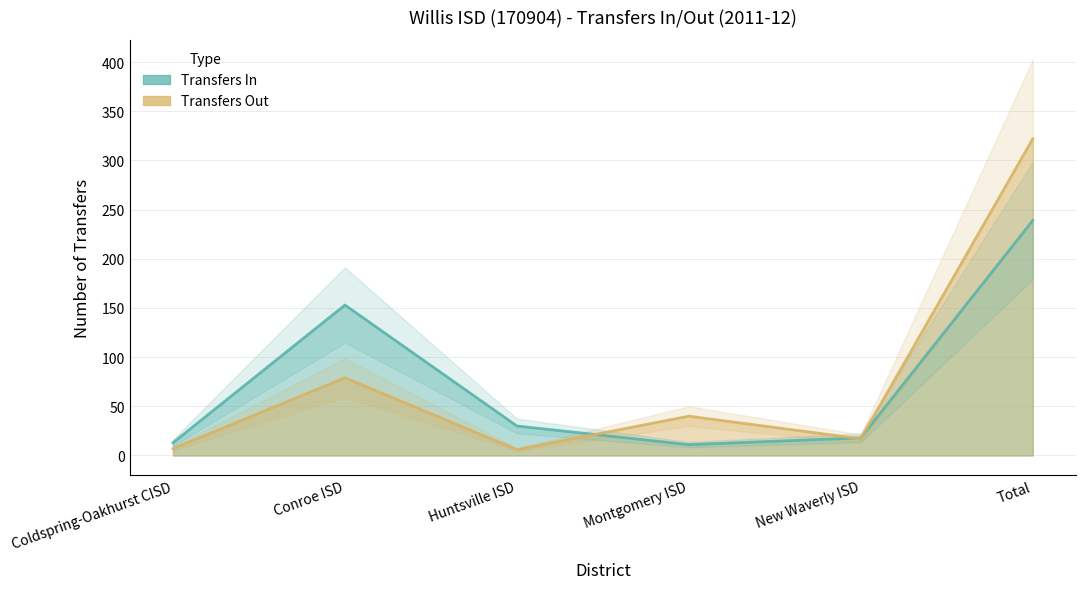

How many data points does each series have?

6